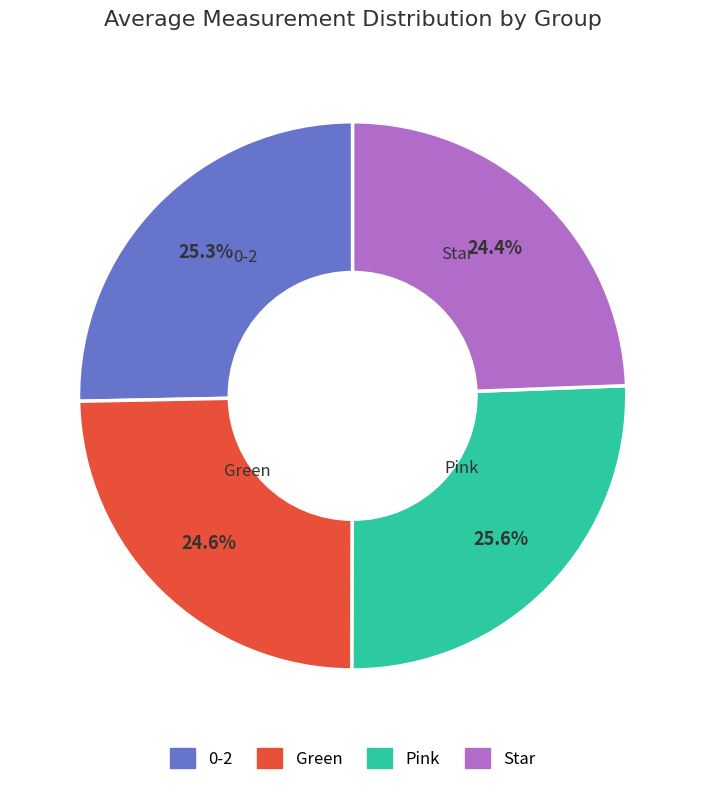

What percentage is the Star slice, to the nearest percent?

24%